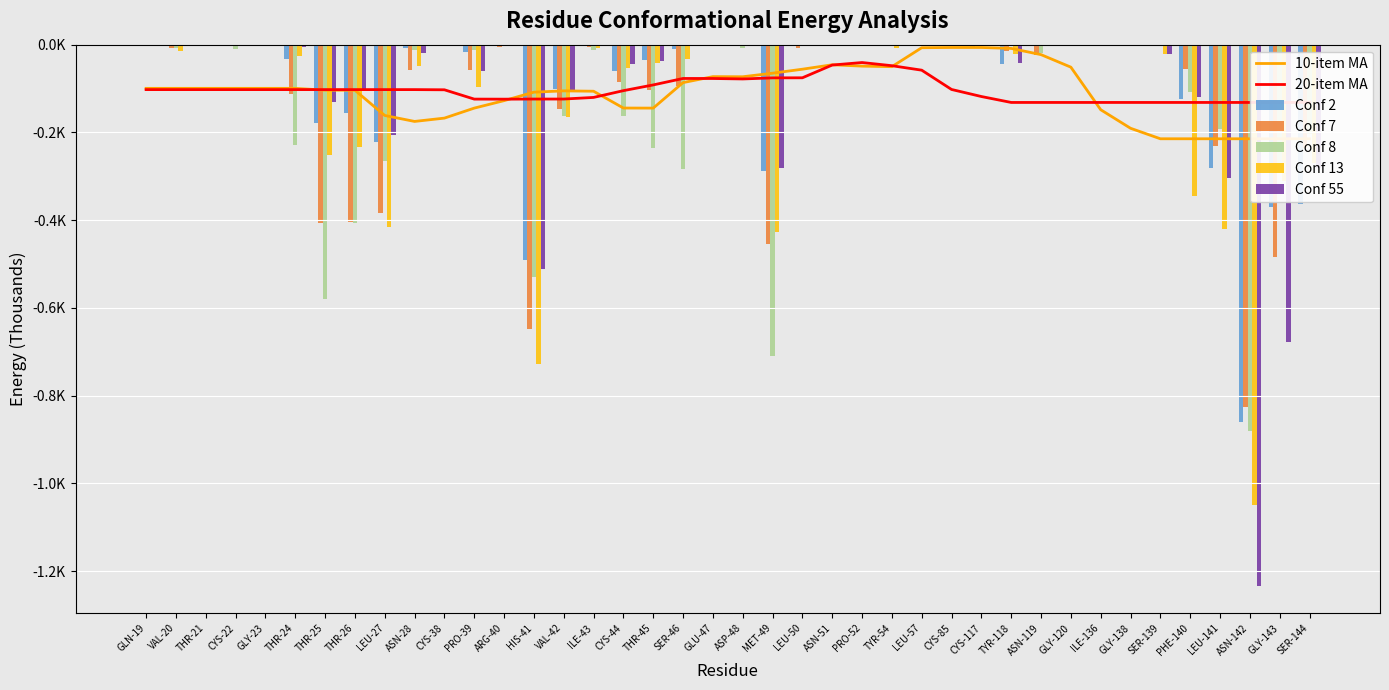

What is the difference between the second highest and second lowest values in the Conf 2 series?

489.9